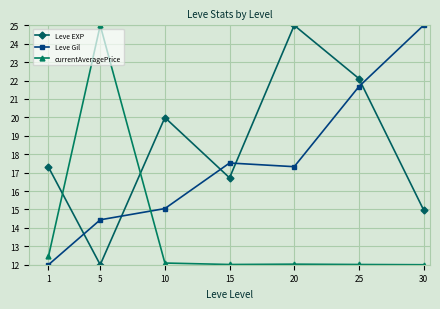

How many times do currentAveragePrice and Leve Gil cross each other?

1